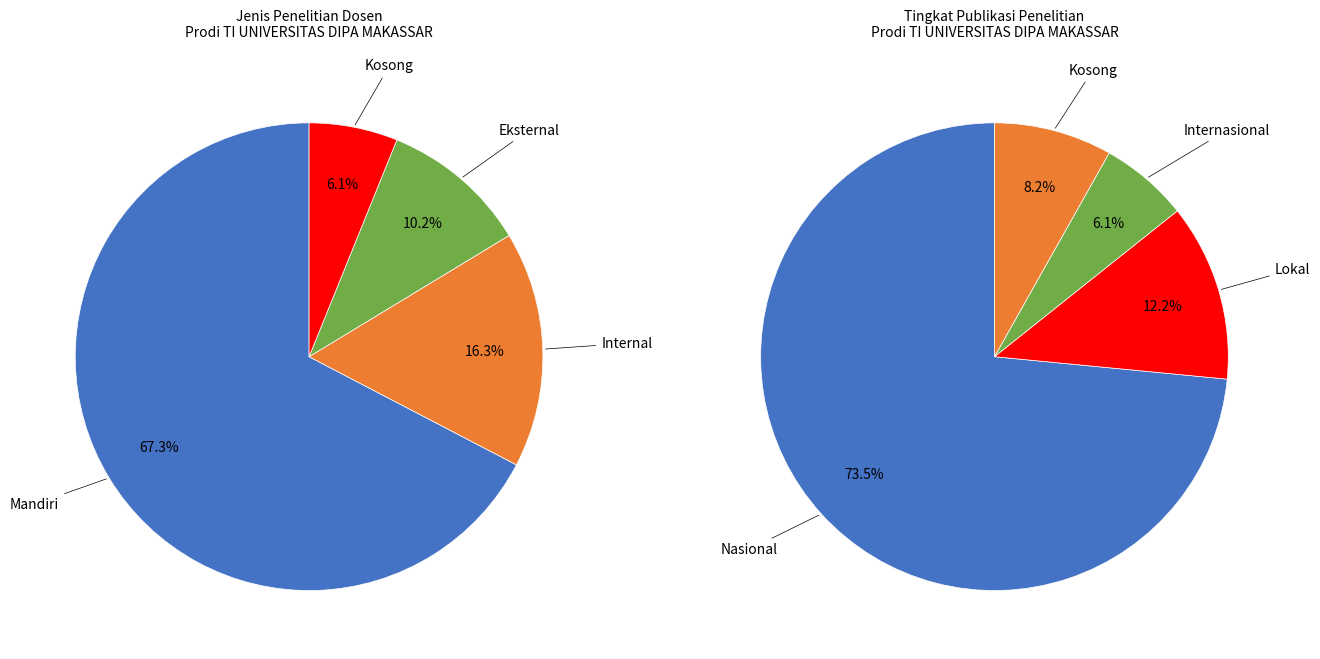

Which category has the biggest portion of the pie?

Mandiri